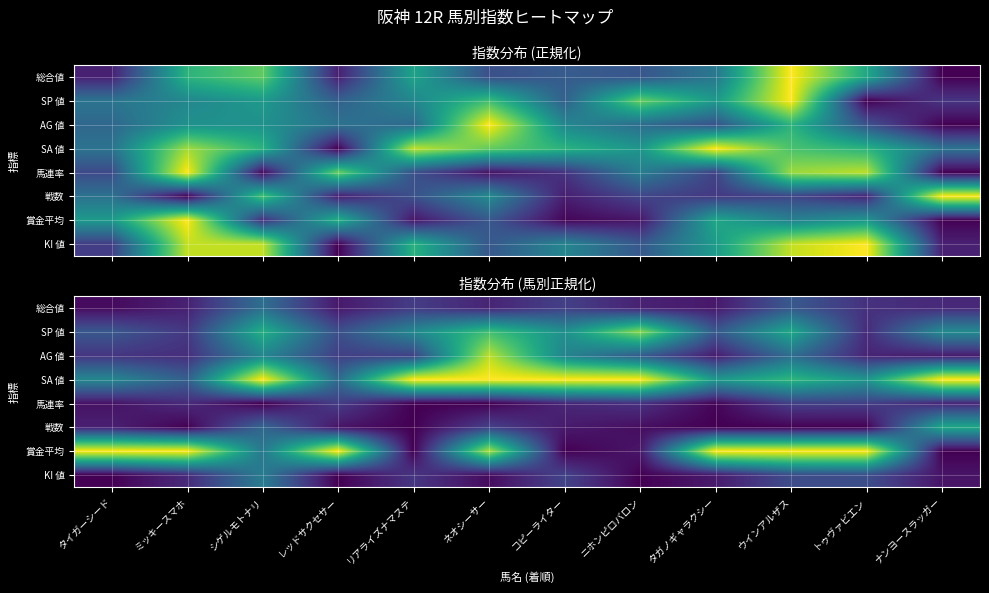

List the labels in order of AG 値 value, largest first.

ネオシーサー, シゲルモトナリ, コピーライター, ウインアルザス, ニホンピロバロン, リアライズナマステ, レッドサクセサー, タイガーシード, ミッキースマホ, トゥヴァビエン, タガノギャラクシー, ナンヨースラッガー